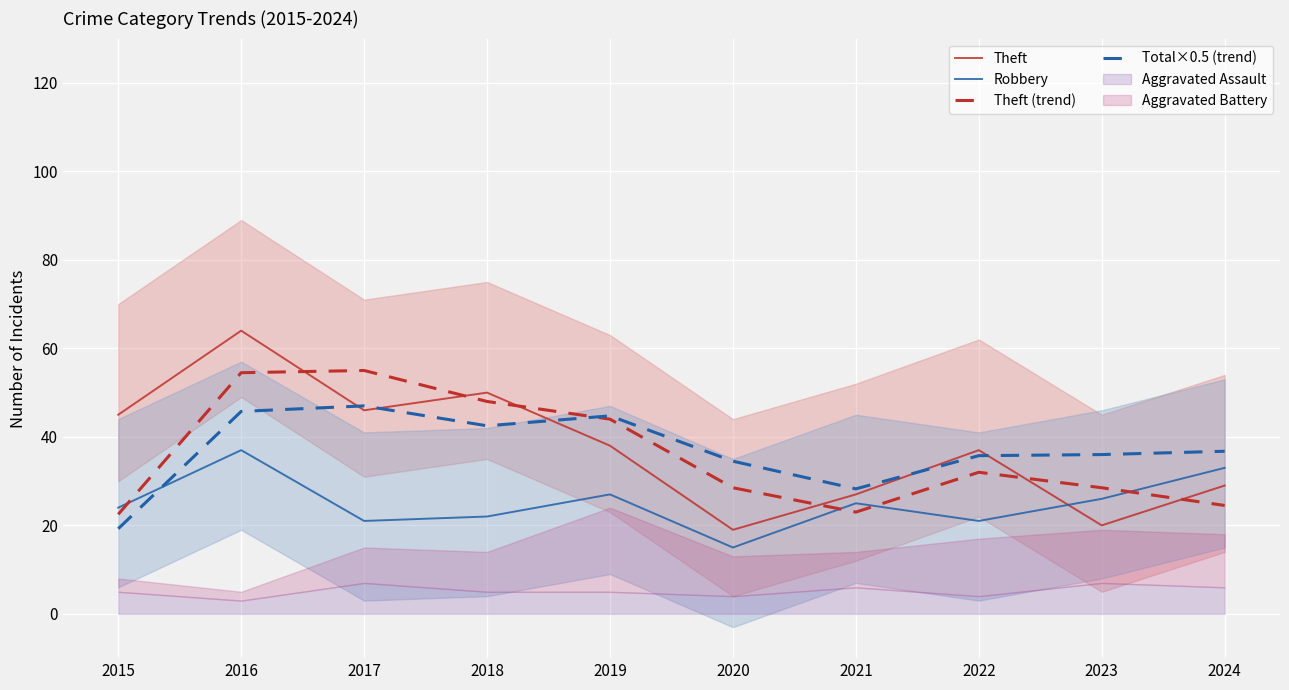

Which series has the largest total across all categories?

Theft